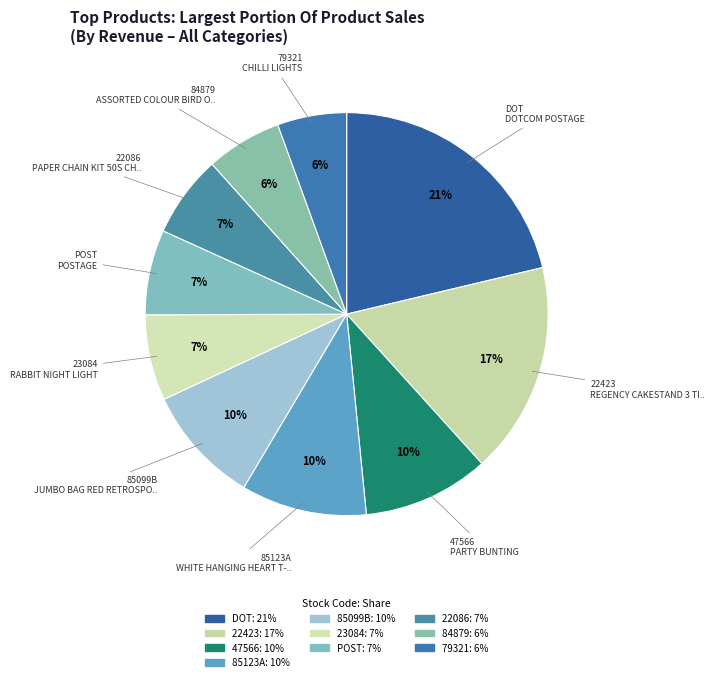

What portion of the pie excludes POST?

93.2%